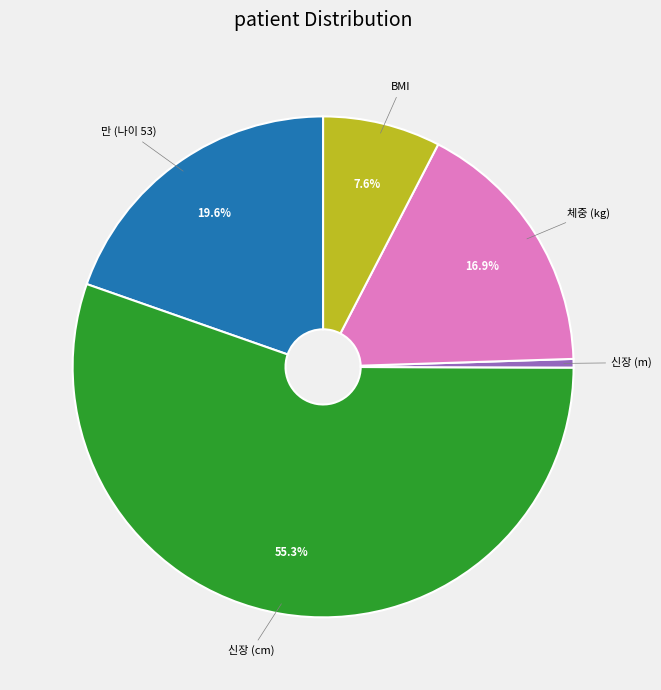

Does any single category account for the majority?

Yes